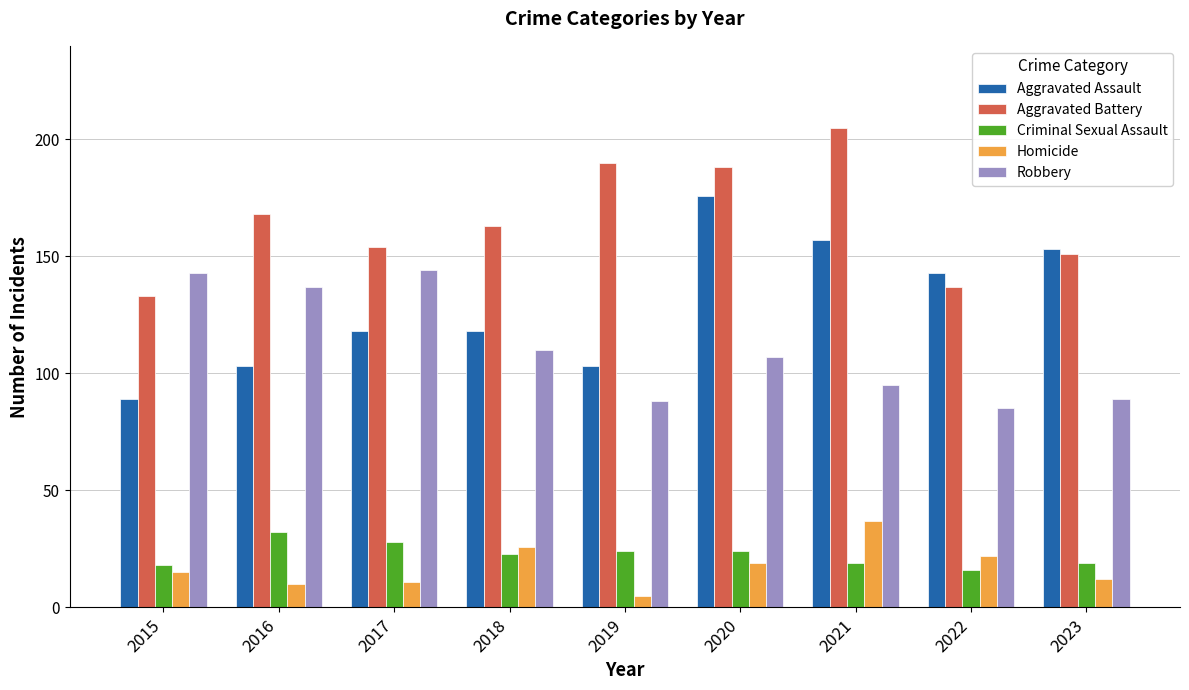

What is the approximate value of Robbery at 2016?

137